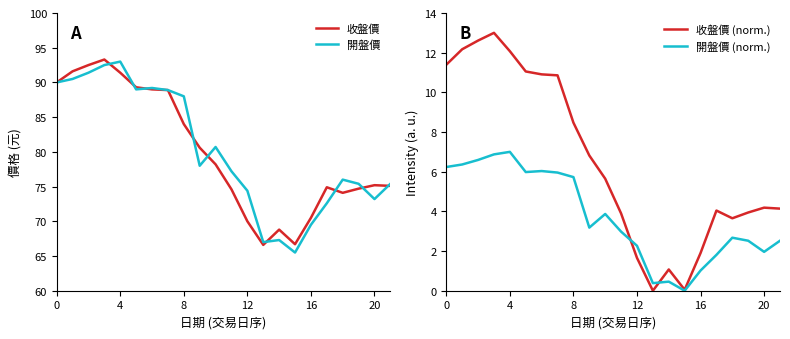

What is the difference between the maximum and second lowest values in the 開盤價 (norm.) series?

6.6